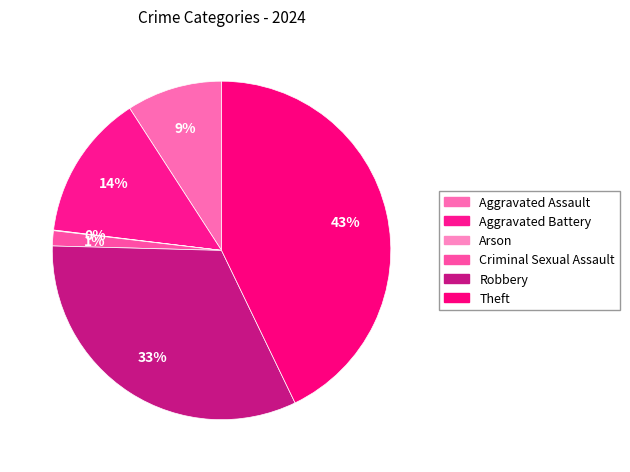

How many slices are in this pie chart?

6